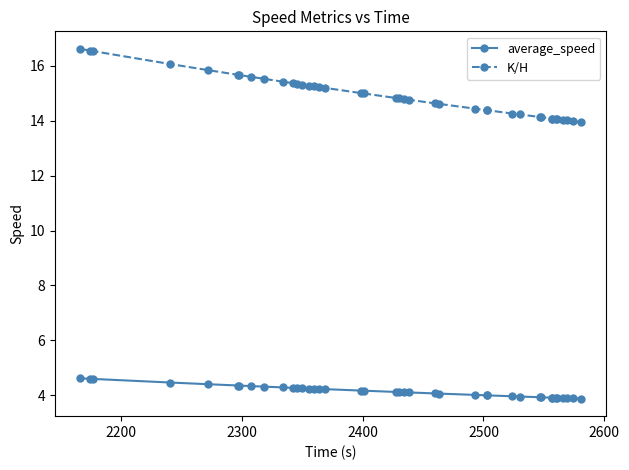

What is the lowest value of the K/H series?

13.9